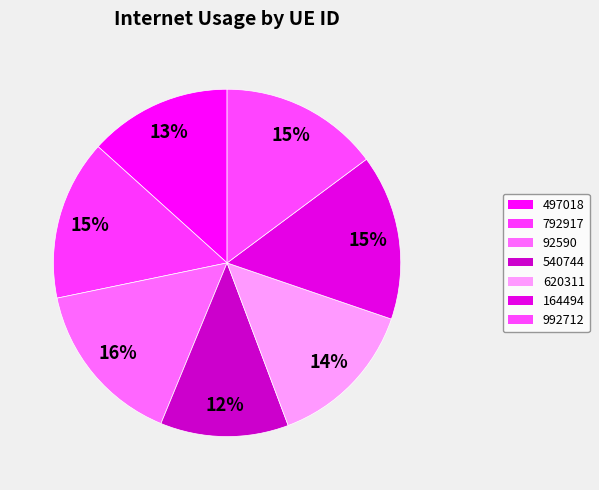

Does 164494 account for over 50% of the chart?

No